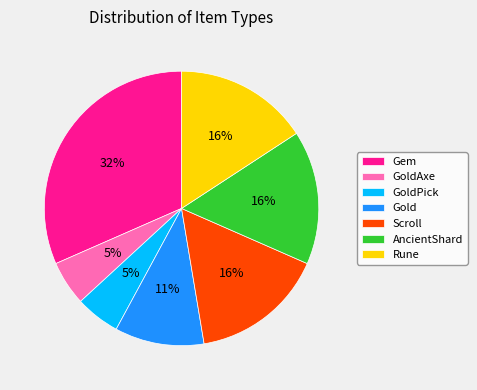

How many slices are in this pie chart?

7